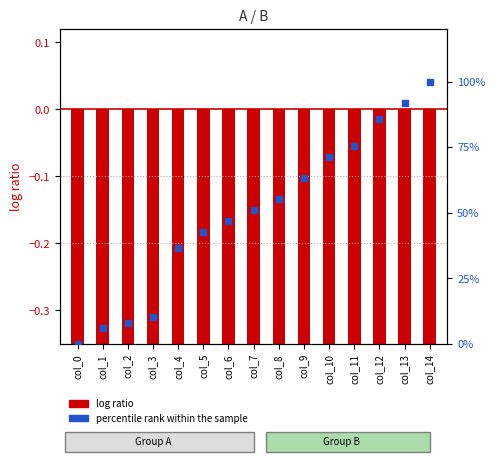

Which has a higher value, col_10 or col_1?

col_10